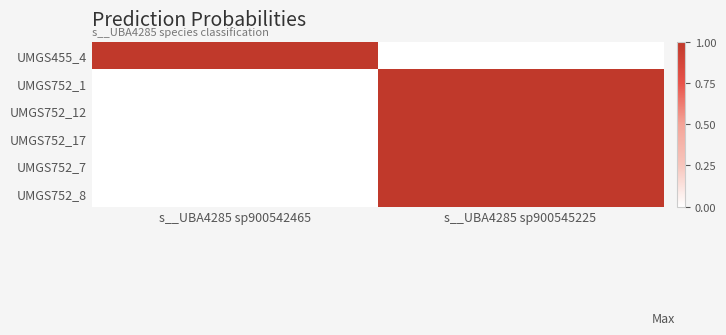

At s__UBA4285 sp900542465, list the series in order from smallest to largest.

UMGS752_1, UMGS752_12, UMGS752_17, UMGS752_7, UMGS752_8, UMGS455_4